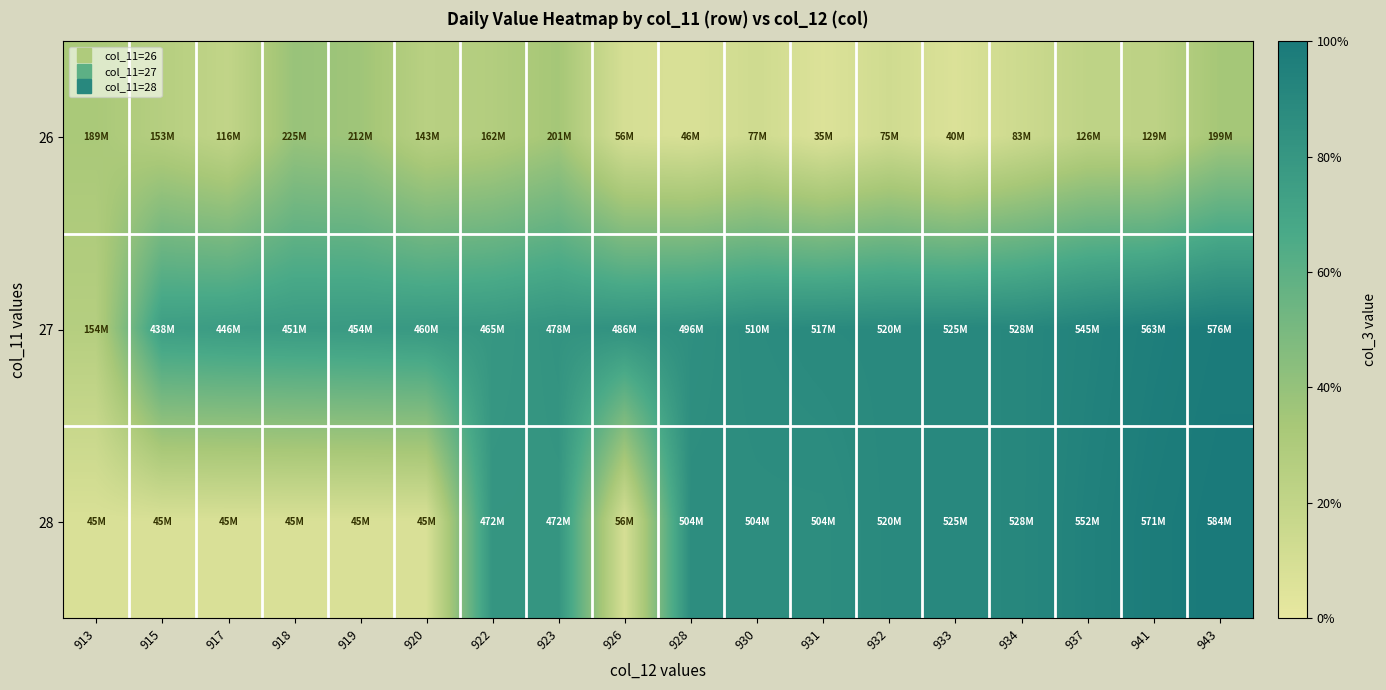

Which series has the largest total across all categories?

27